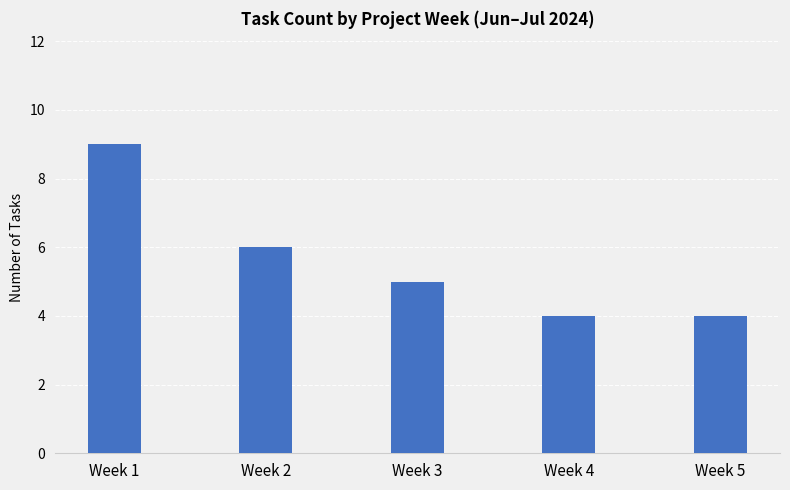

Are the bars horizontal?

No